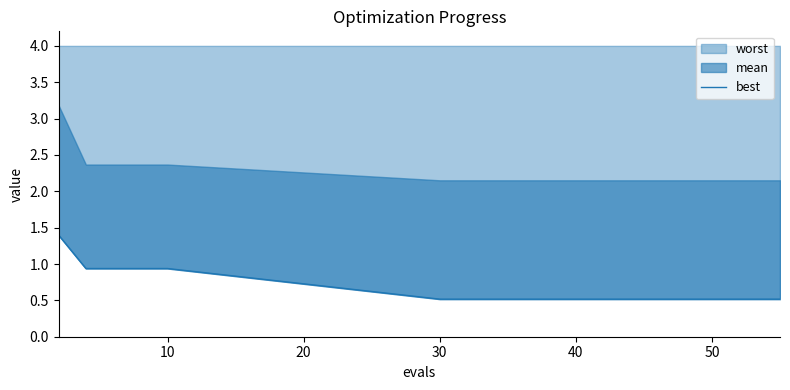

True or false: worst has a value of 0.3 at 30.

False